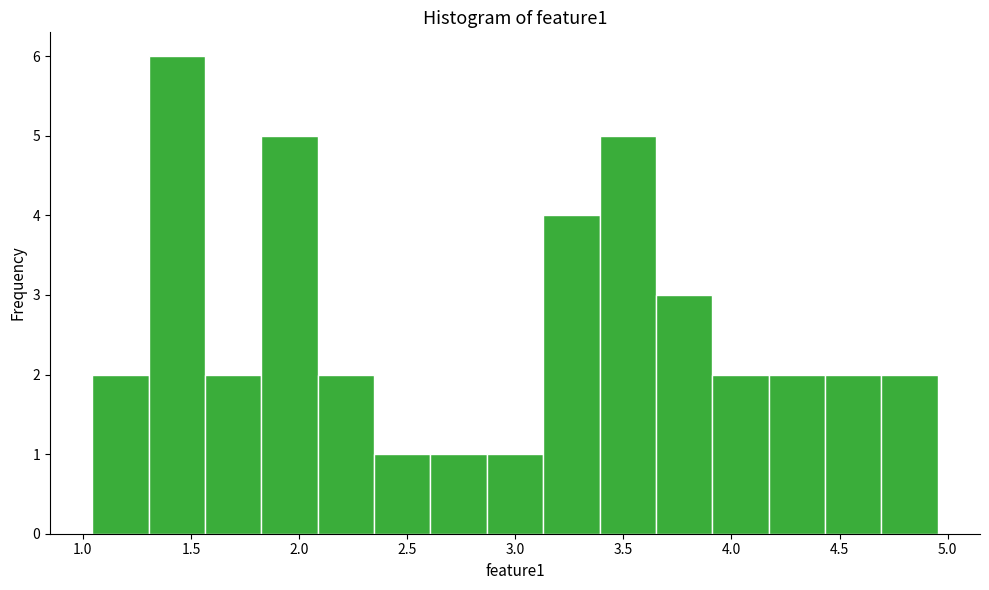

Reading left to right, transcribe this chart: for each bar, give the range it covers on the x-axis and its height. Neither the bar edges nor the heights are printed on the chart, so give them approximately, as read against the axes.

1.05 to 1.30: 2
1.30 to 1.55: 6
1.55 to 1.85: 2
1.85 to 2.10: 5
2.10 to 2.35: 2
2.35 to 2.60: 1
2.60 to 2.85: 1
2.85 to 3.15: 1
3.15 to 3.40: 4
3.40 to 3.65: 5
3.65 to 3.90: 3
3.90 to 4.15: 2
4.15 to 4.45: 2
4.45 to 4.70: 2
4.70 to 4.95: 2